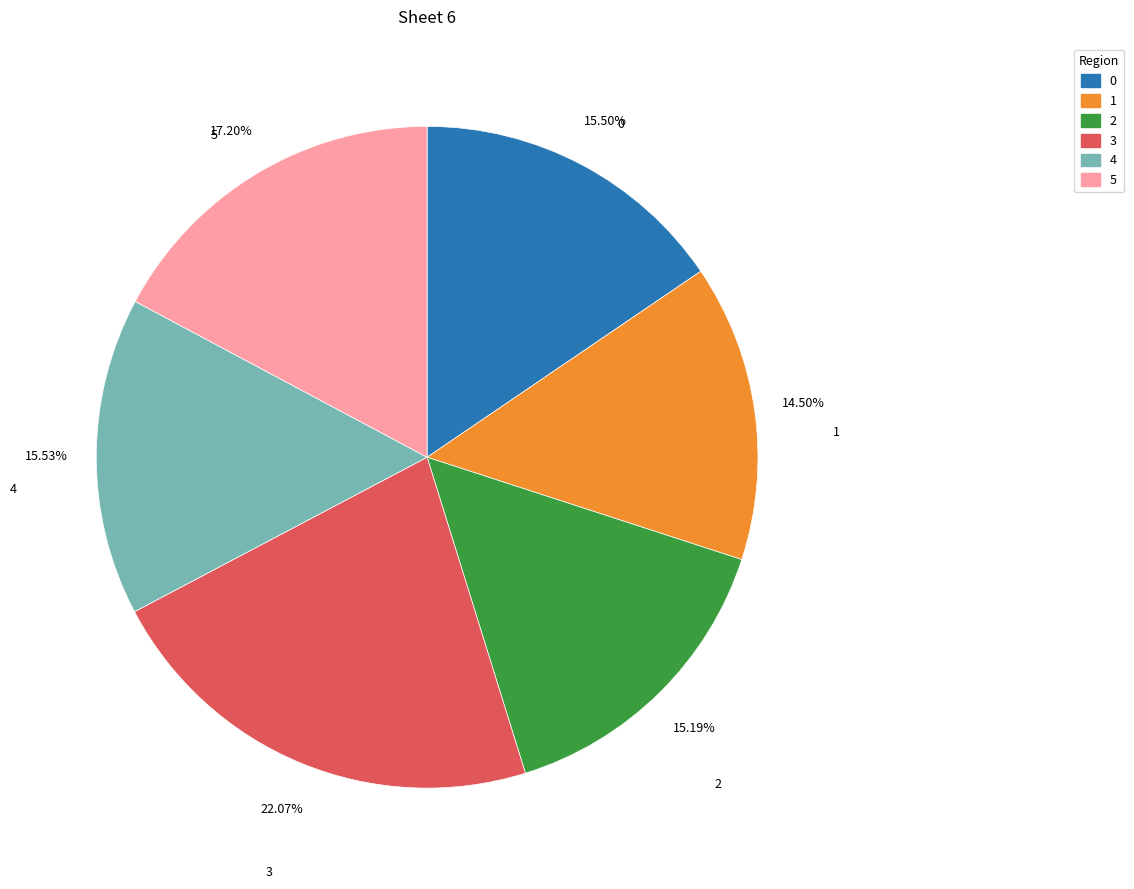

What is the total percentage of 0 and 5?

32.7%